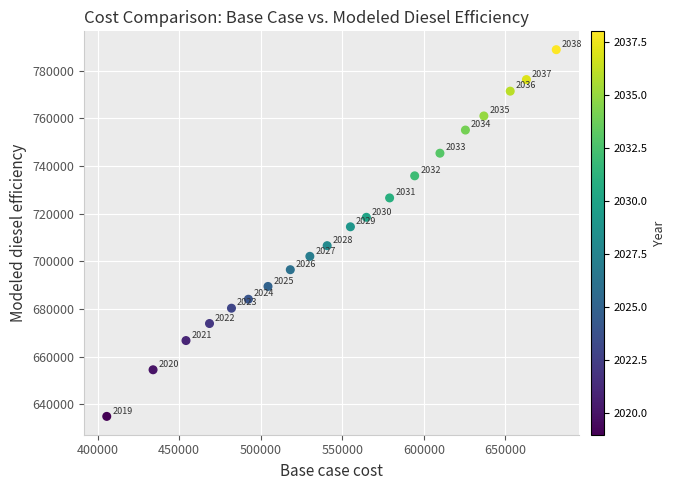

What is the range of Y values (max minus min)?

153897.5